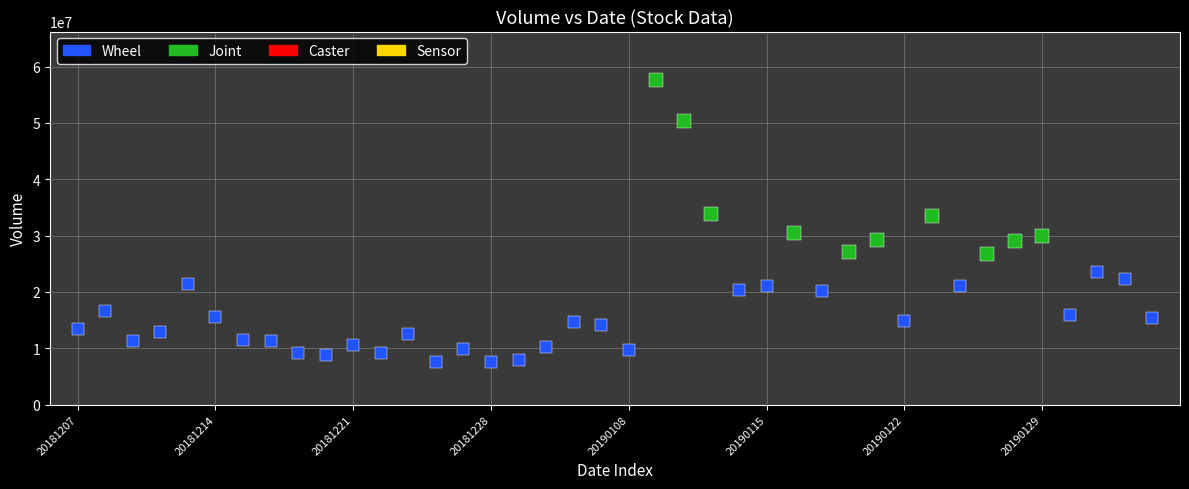

Which series reaches the maximum Y coordinate?

Joint